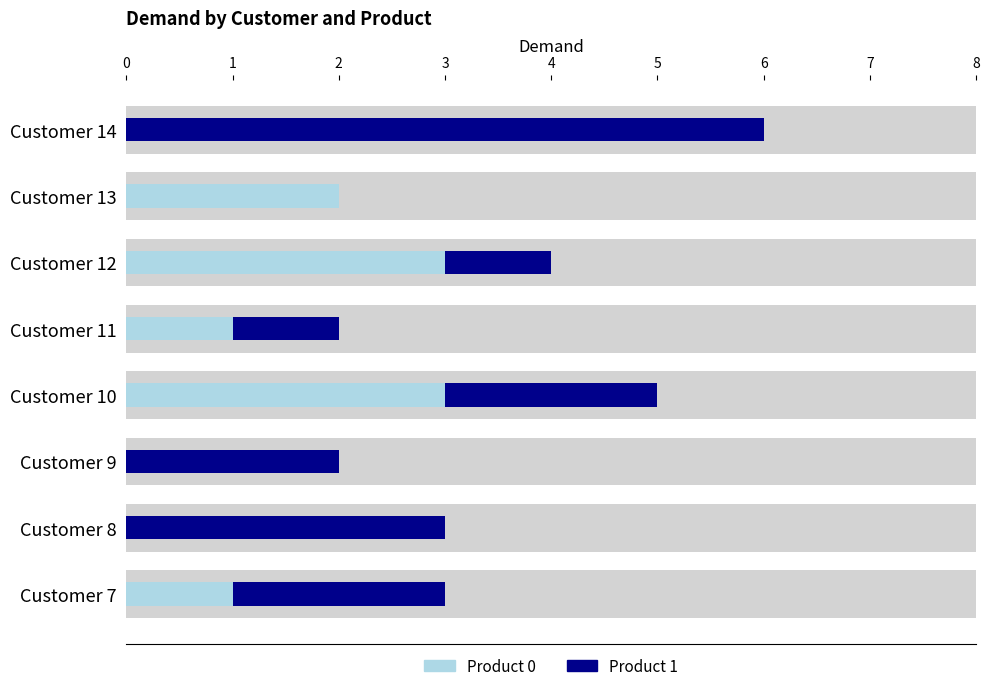

Reading left to right, list all the values displayed in this chart.

Product 0: 1	0	0	3	1	3	2	0
Product 1: 2	3	2	2	1	1	0	6